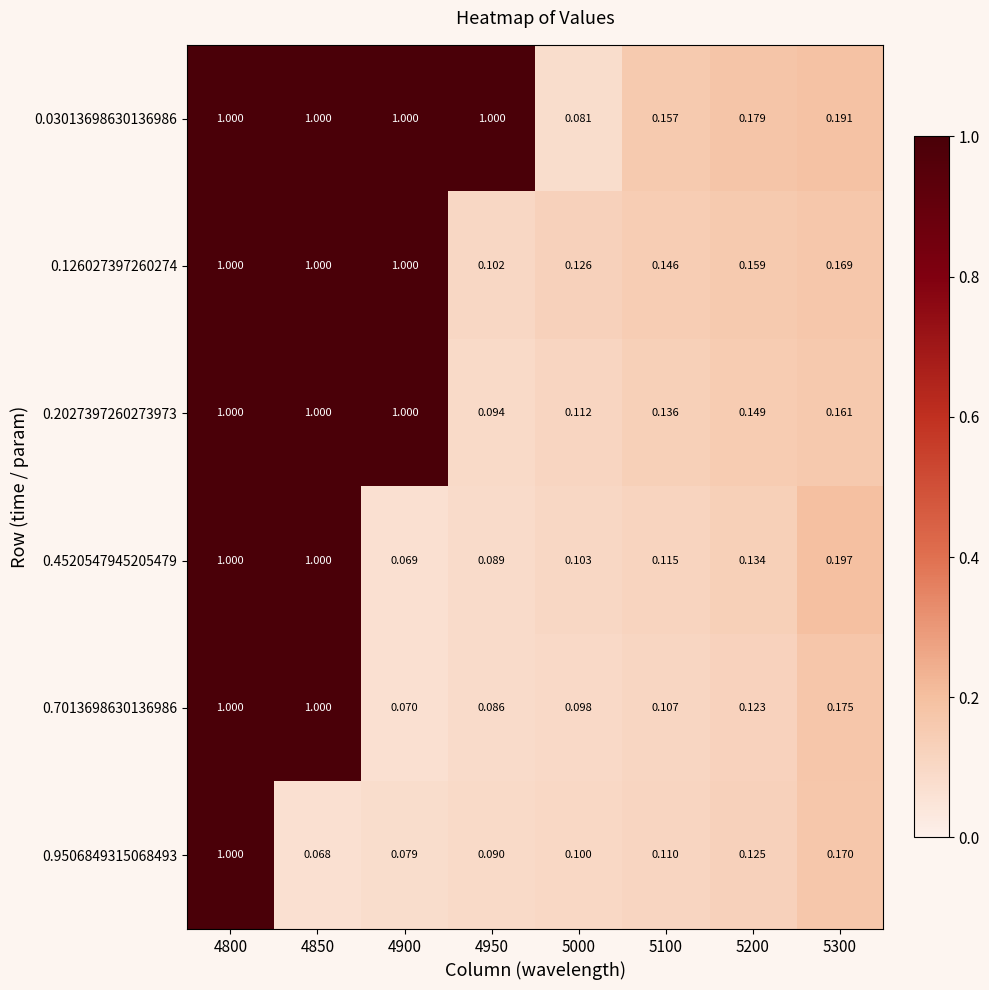

Which has a higher value, 4950 or 4900?

4950